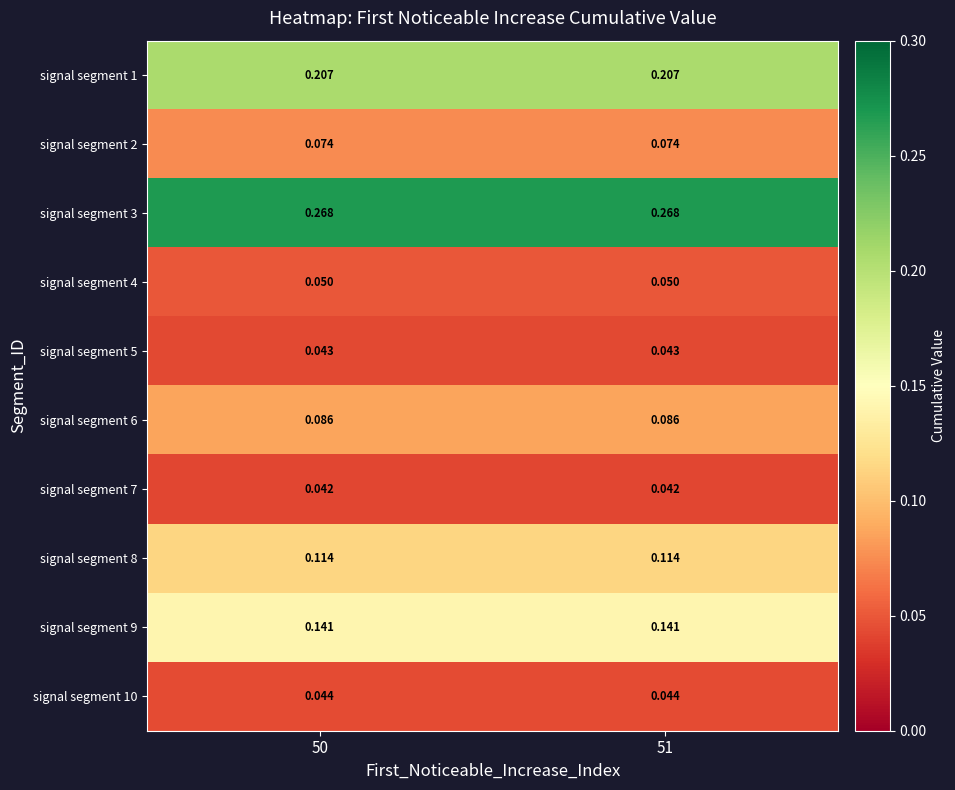

Is the value of signal segment 2 at 51 greater than the value of signal segment 9 at 50?

No